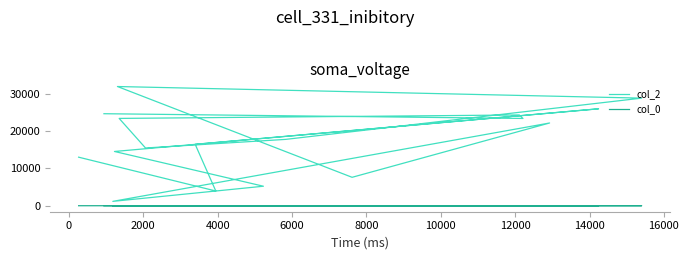

What is the maximum value shown in the chart?

31900.0